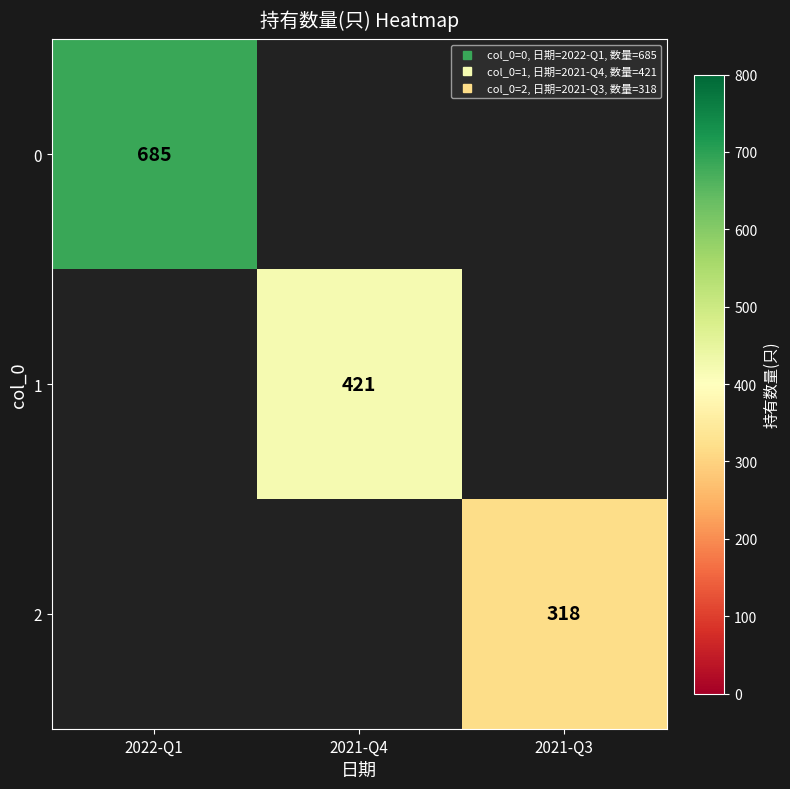

Rank the series at 2021-Q4 from lowest to highest value.

0, 1, 2